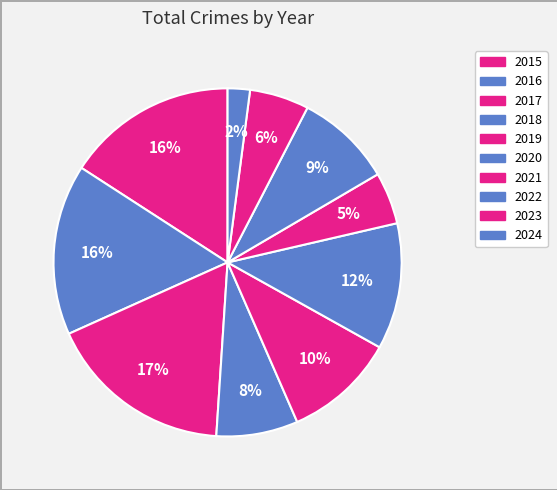

Is the sum of 2024 and 2023 greater than half?

No